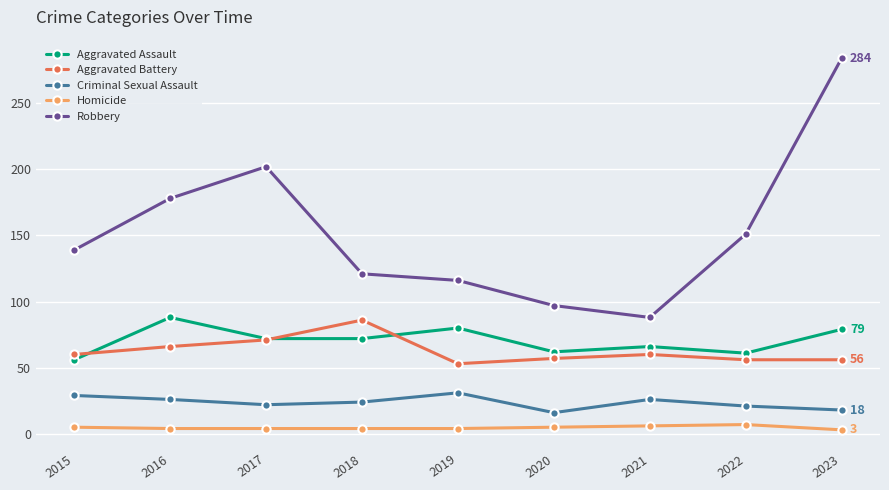

The Criminal Sexual Assault series shows 31 at 2019. True or false?

True